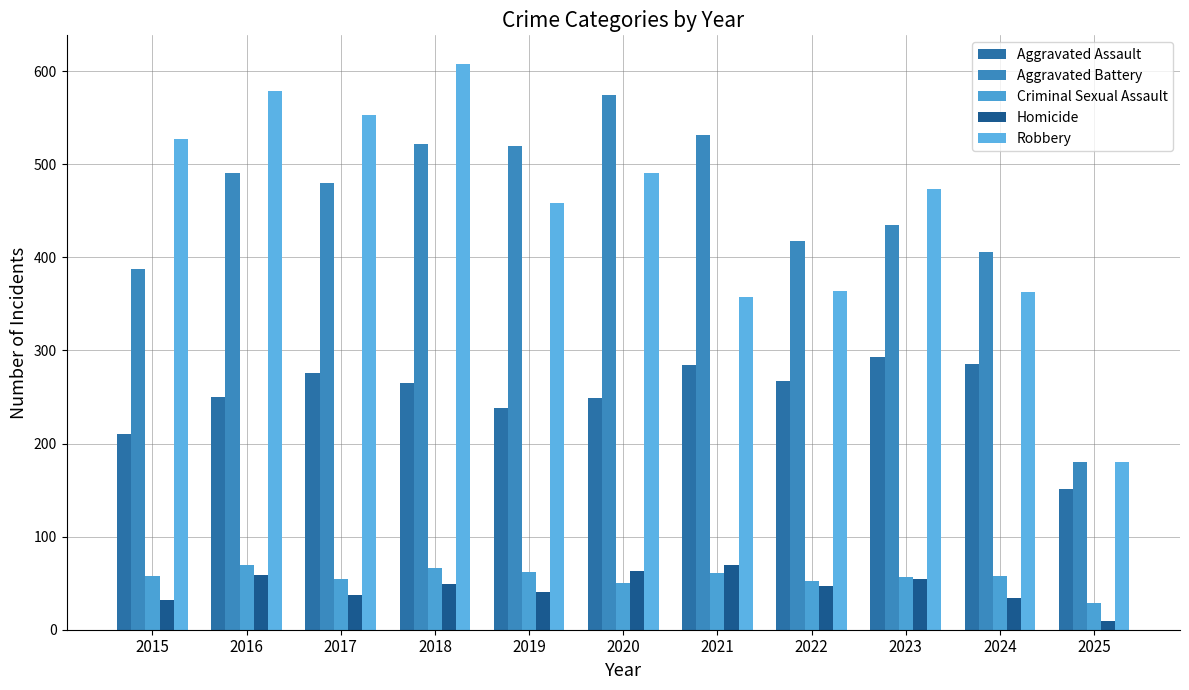

What is the total value across all series at 2020?

1427